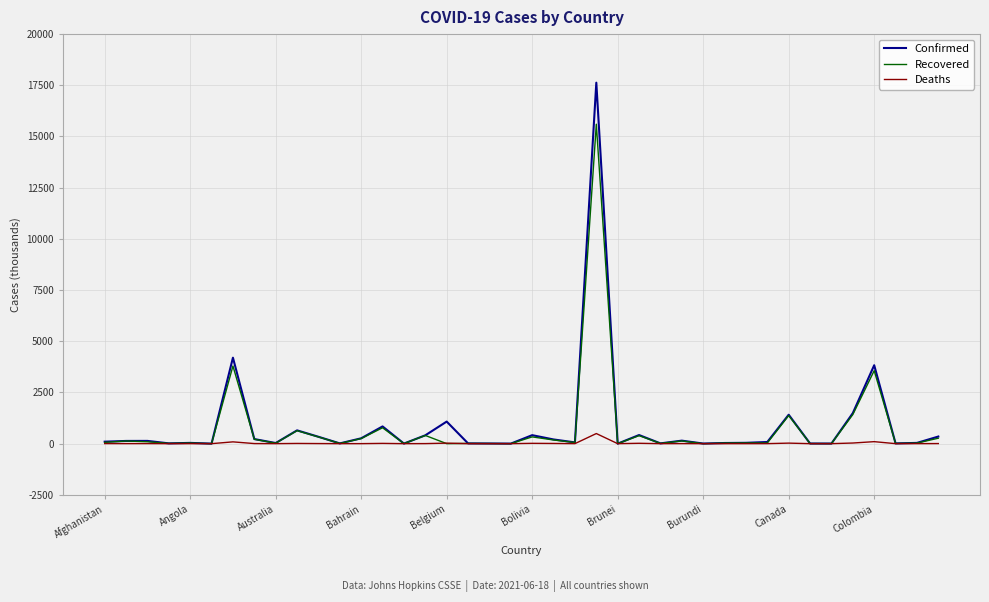

How many lines are shown in the chart?

3